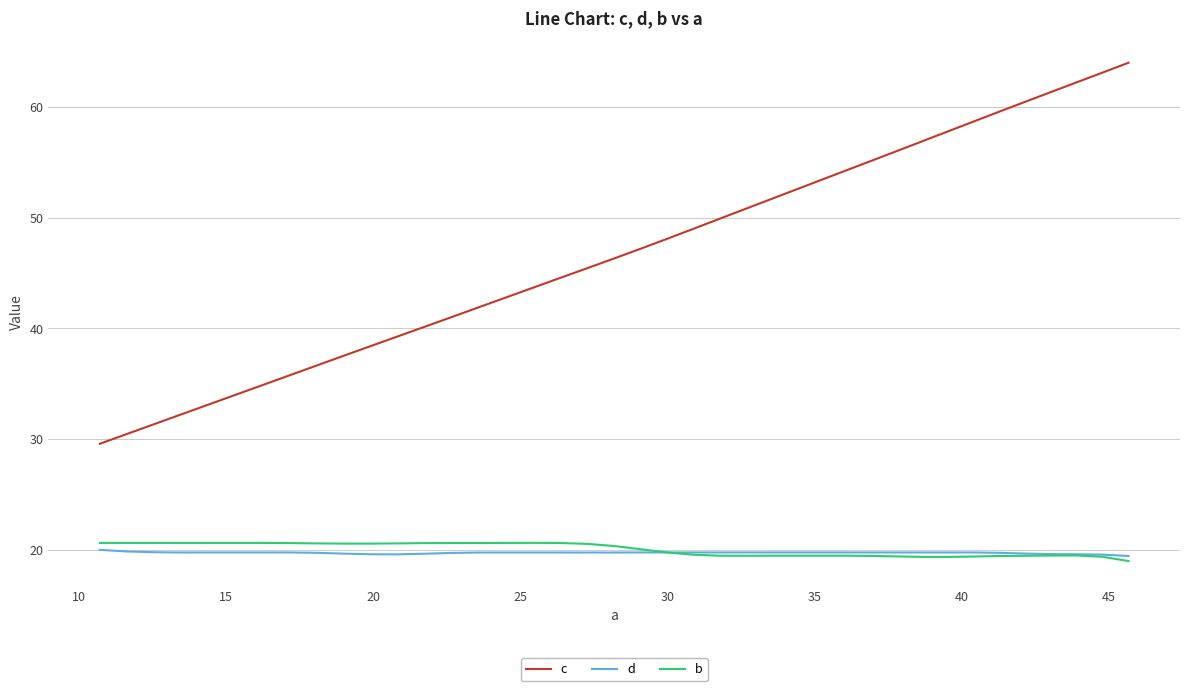

Which series has the largest range (max minus min)?

c